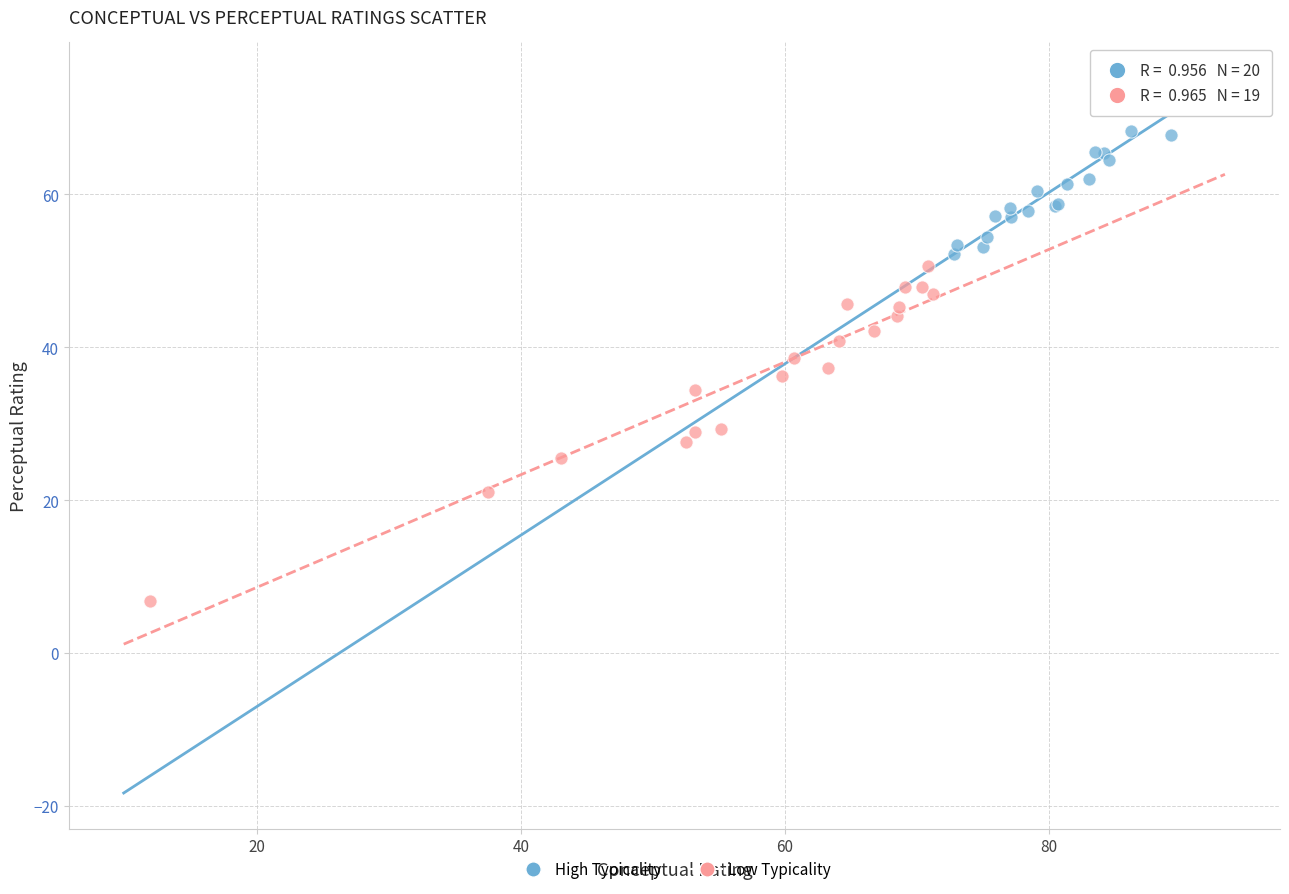

Which series contains the lowest Y value?

Low Typicality